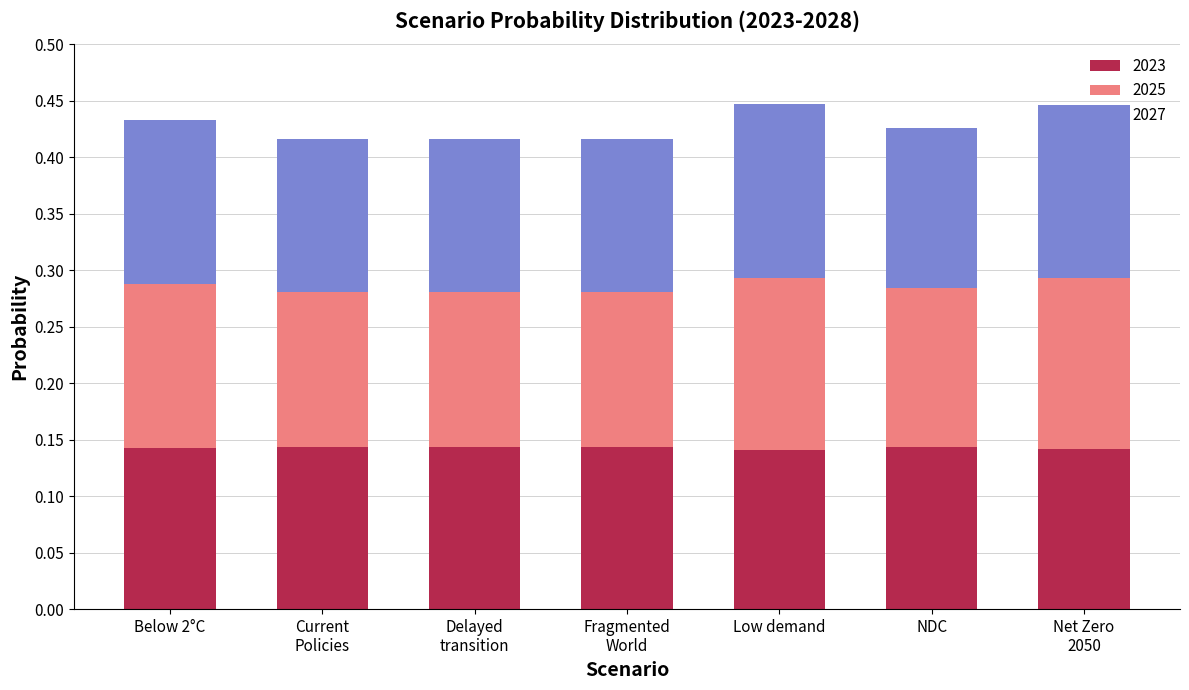

Count the 2023 values in the range 0 to 1.

7